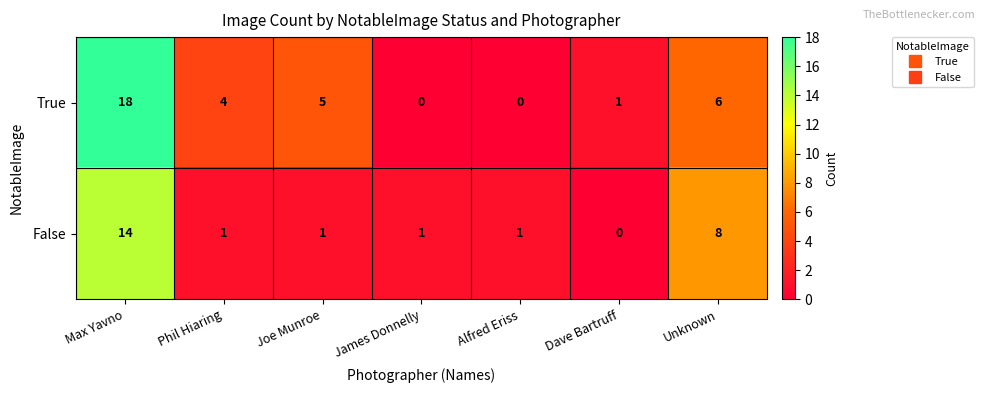

What is the sum of all True values?

34